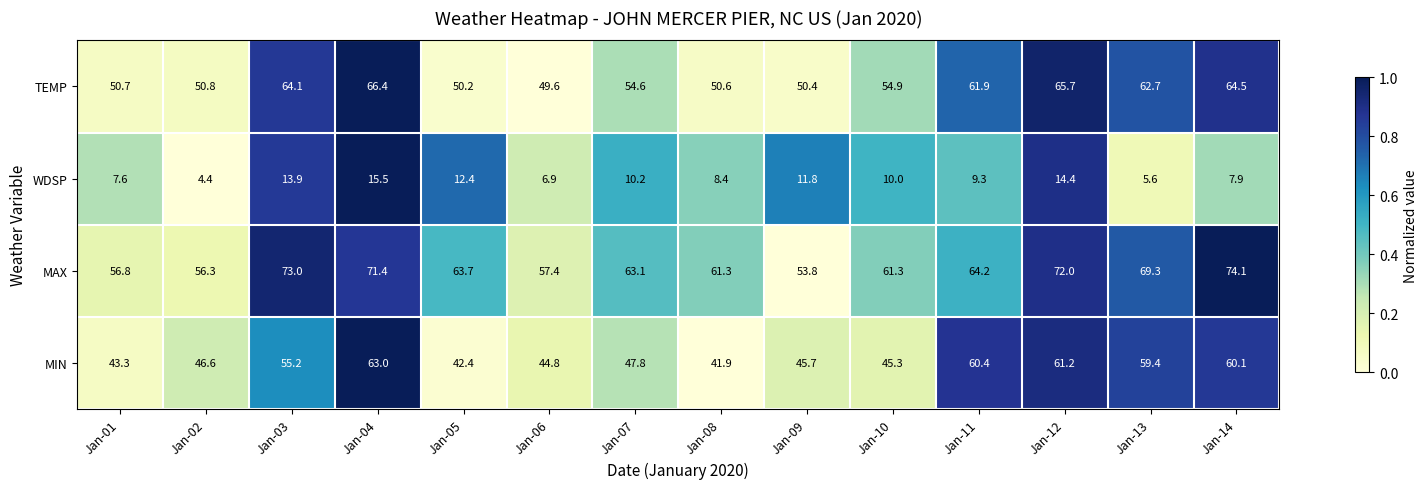

Where is MAX nearest to the value 63?

Jan-07